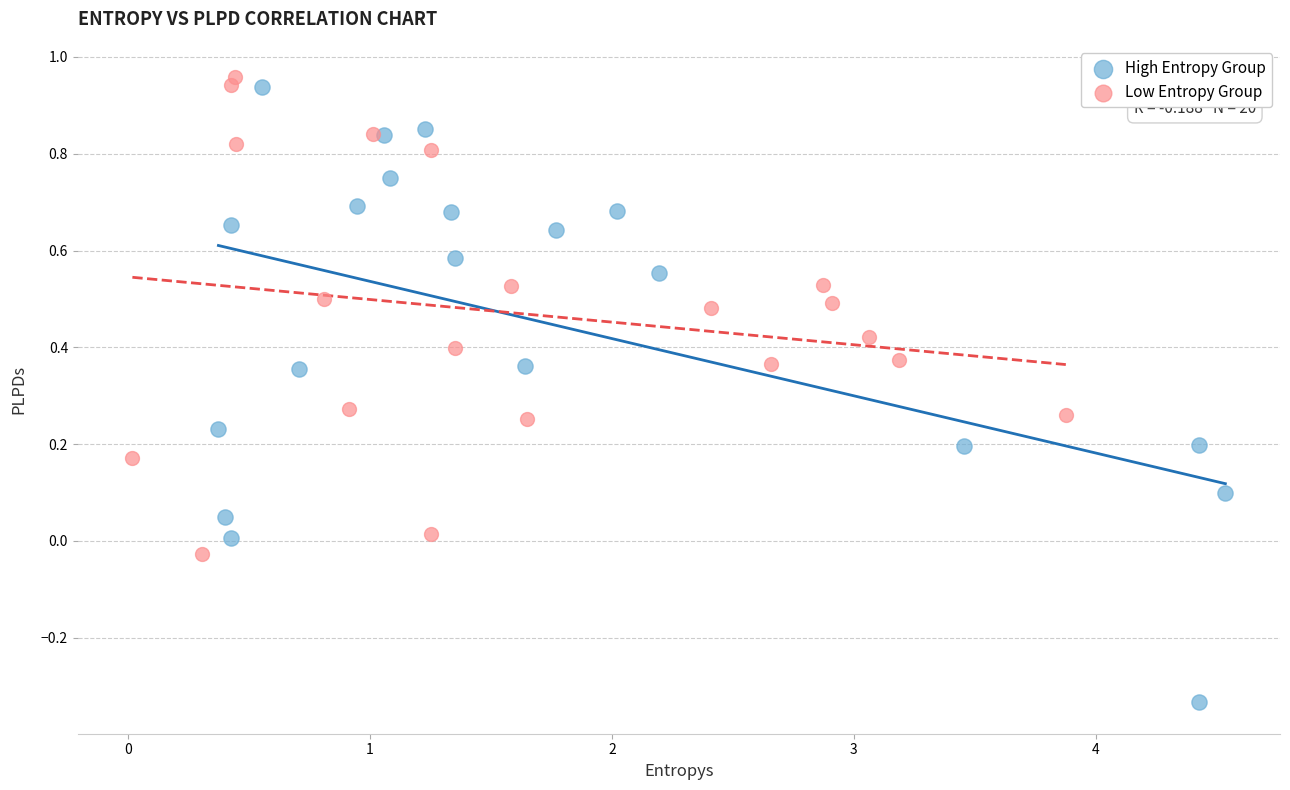

Which series contains the lowest Y value?

High Entropy Group